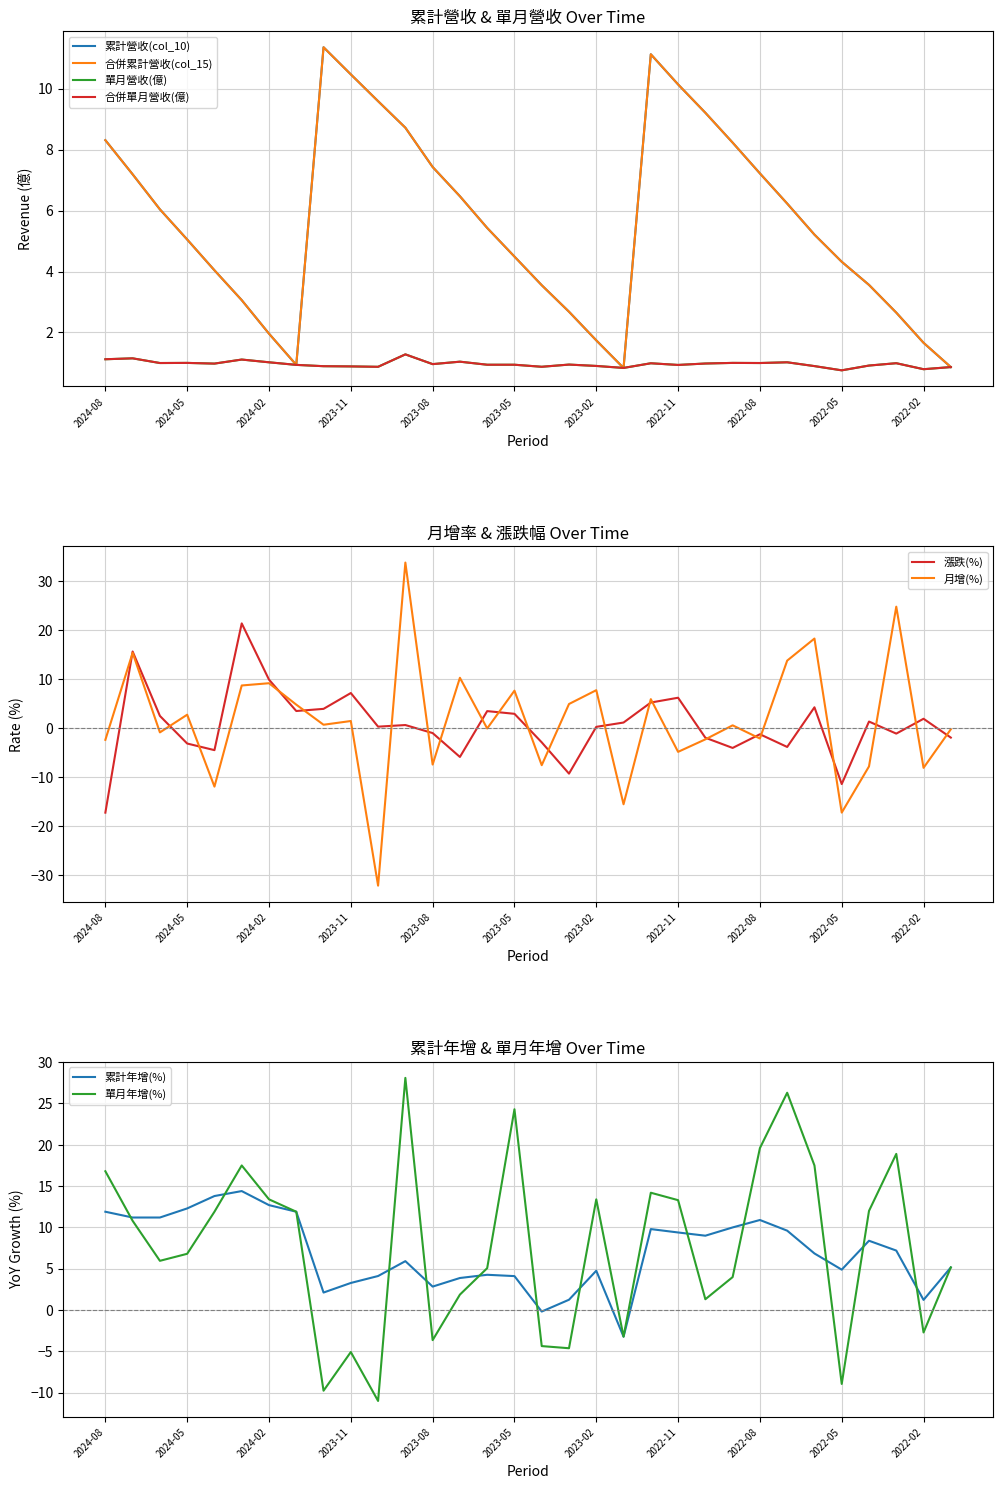

Which series ends up on top after the final intersection of 漲跌(%) and 累計營收(col_10)?

累計營收(col_10)